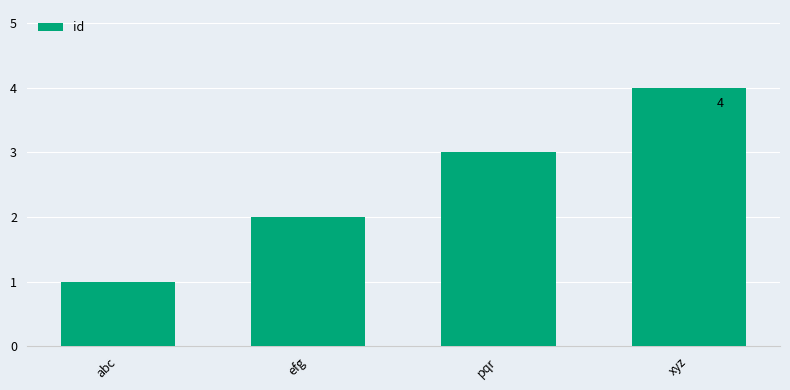

How many bars are there in total?

4